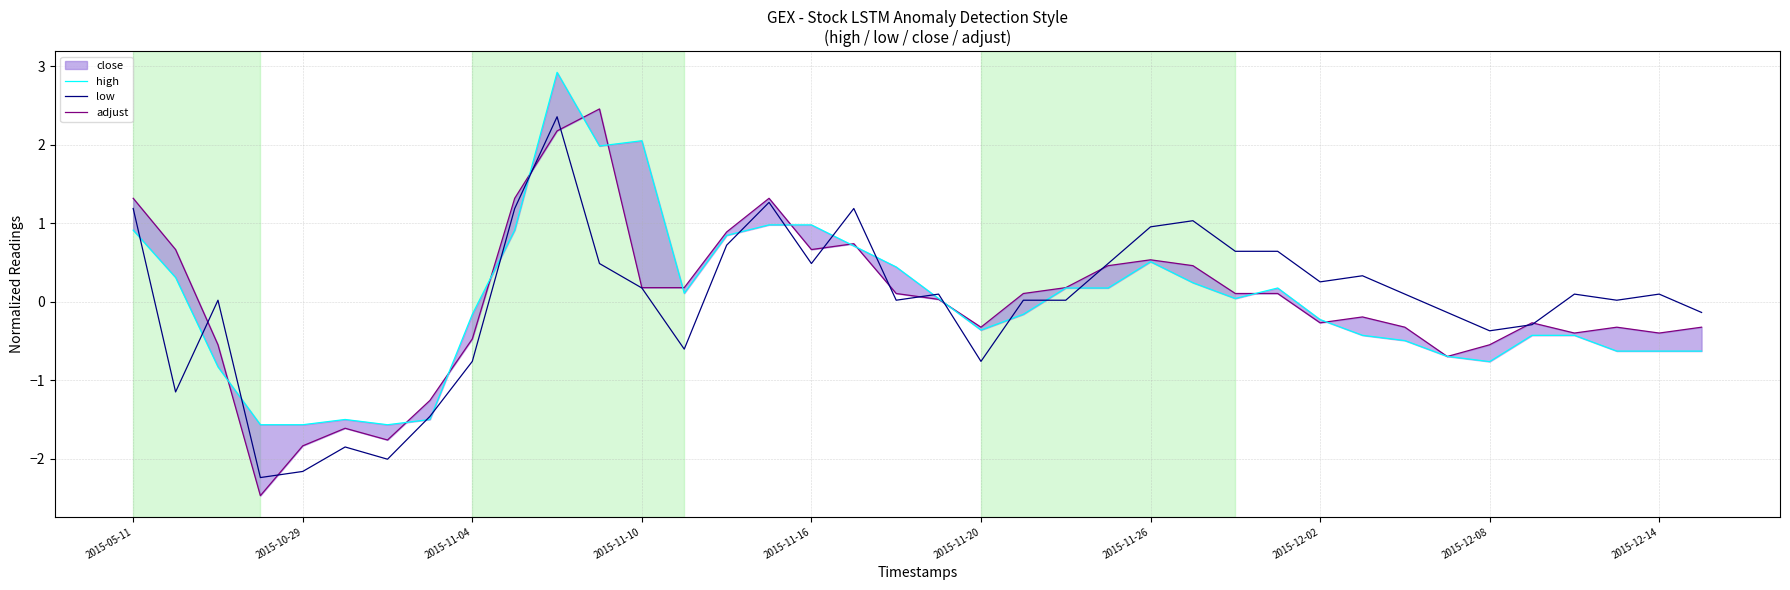

What is the maximum value for low?

2.4